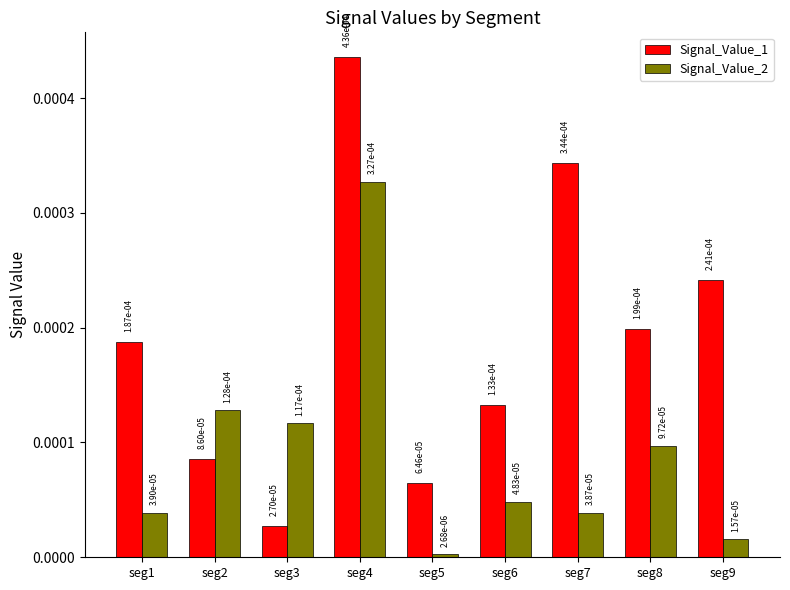

What are all the series names shown in the legend?

Signal_Value_1, Signal_Value_2